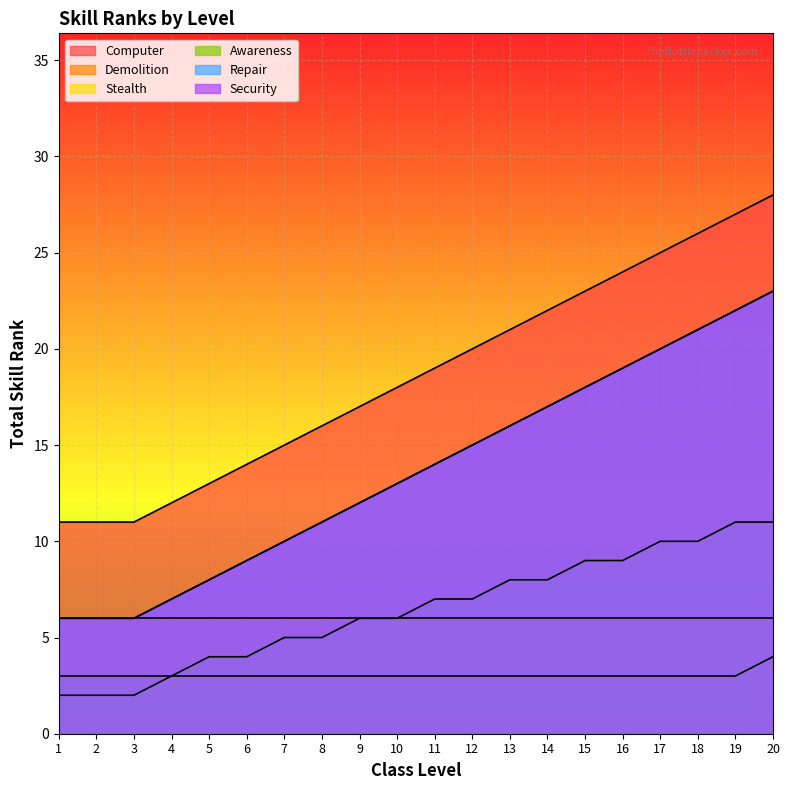

Reading left to right, extract all data points from this chart.

Computer: 11	11	11	12	13	14	15	16	17	18	19	20	21	22	23	24	25	26	27	28
Stealth: 2	2	2	3	3	3	3	3	3	3	3	3	3	3	3	3	3	3	3	4
Awareness: 3	3	3	3	4	4	5	5	6	6	7	7	8	8	9	9	10	10	11	11
Repair: 6	6	6	7	8	9	10	11	12	13	14	15	16	17	18	19	20	21	22	23
Security: 6	6	6	7	8	9	10	11	12	13	14	15	16	17	18	19	20	21	22	23